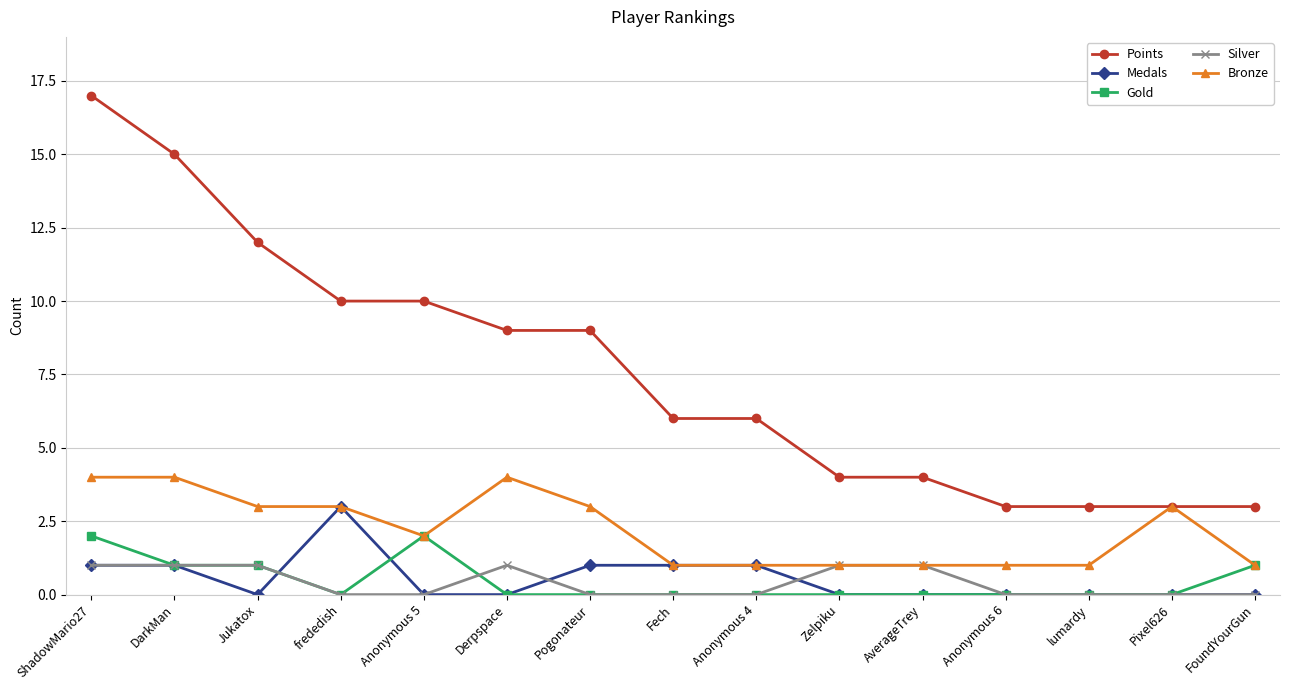

The Gold series shows 0 at Pogonateur. True or false?

True